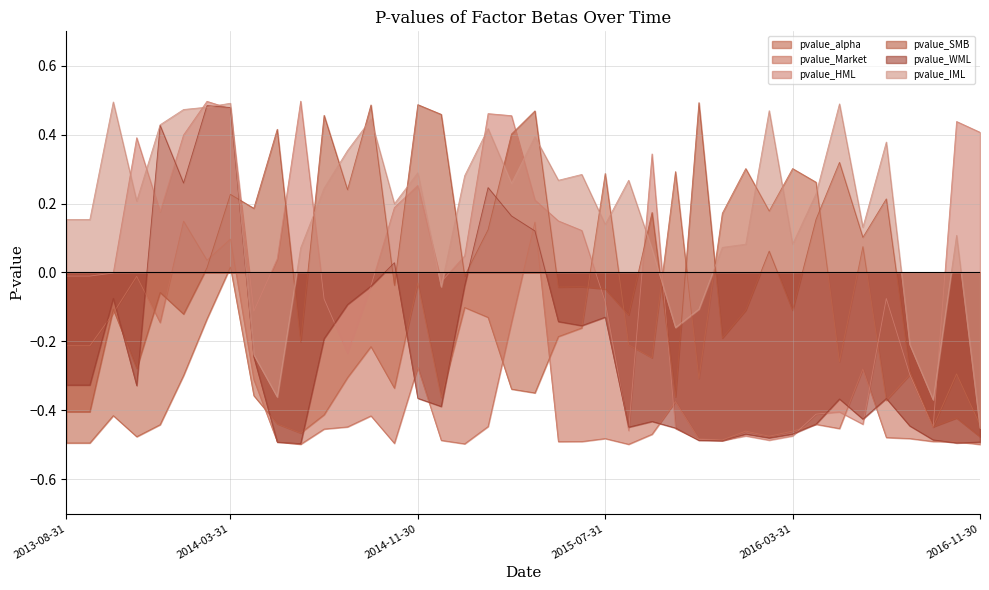

What is the spread (max minus min) of values at 2014-07-31?

0.9